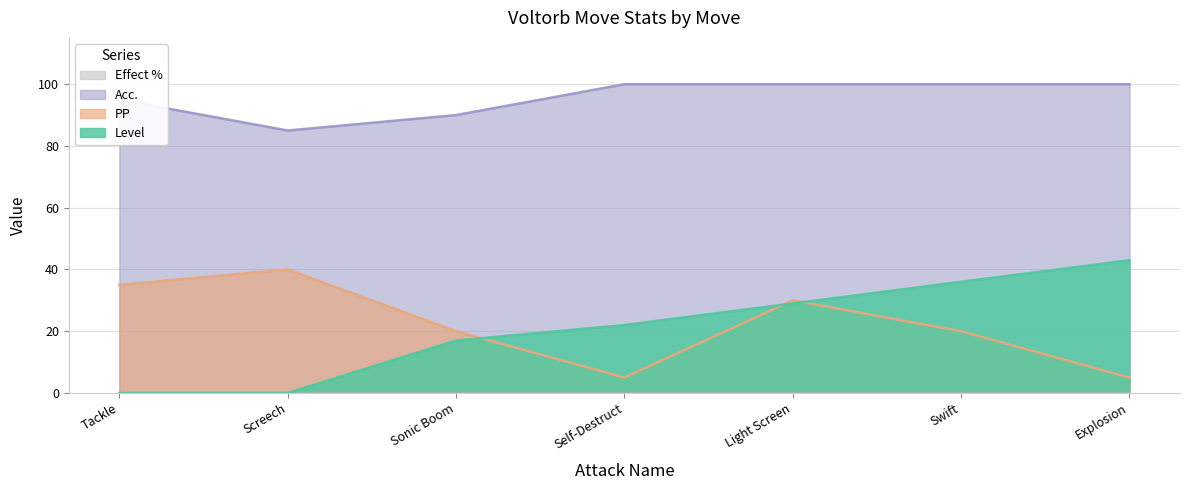

What is the value of the Acc. point at the 4th from the left?

100